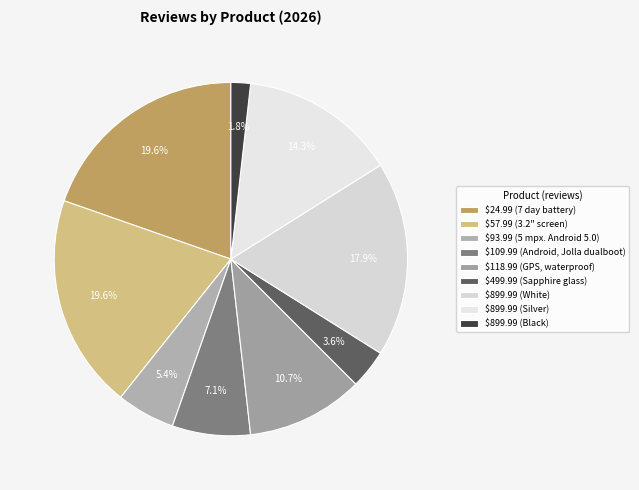

Which category has the smallest portion of the pie?

$899.99 (Black)